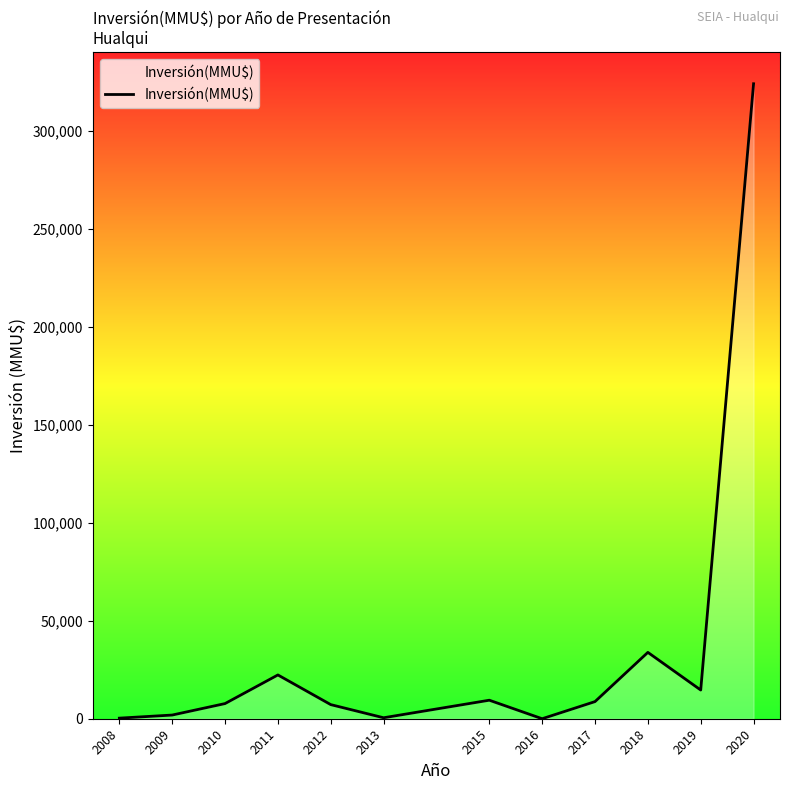

Is it true that the value at 2011 is 38010?

False